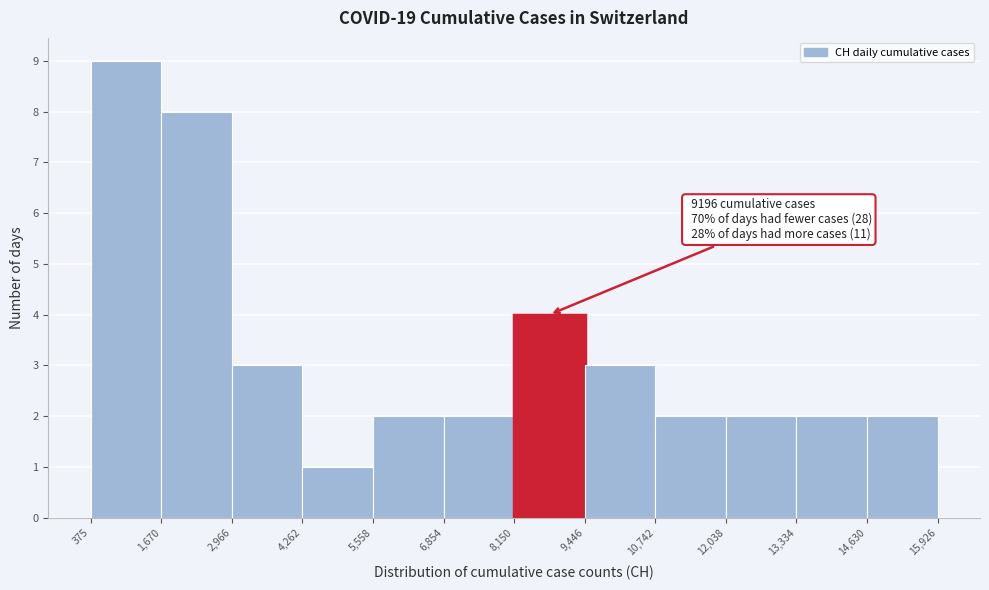

Over which range of the x-axis is the bar tallest?

375 to 1,670